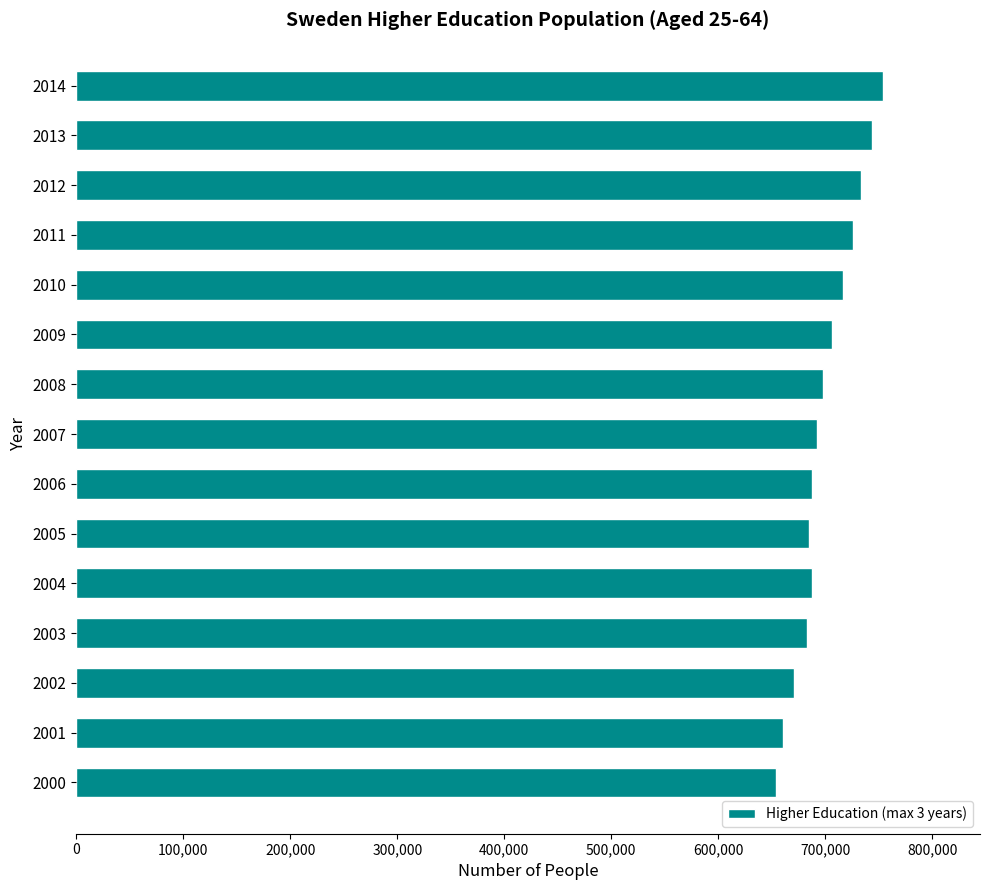

Between 2001 and 2009, which is larger?

2009